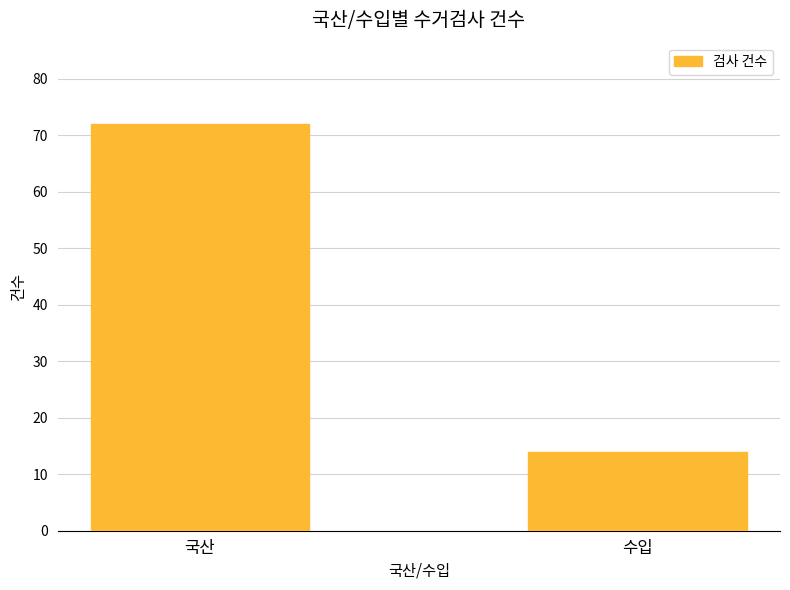

What position from the left is 국산?

1